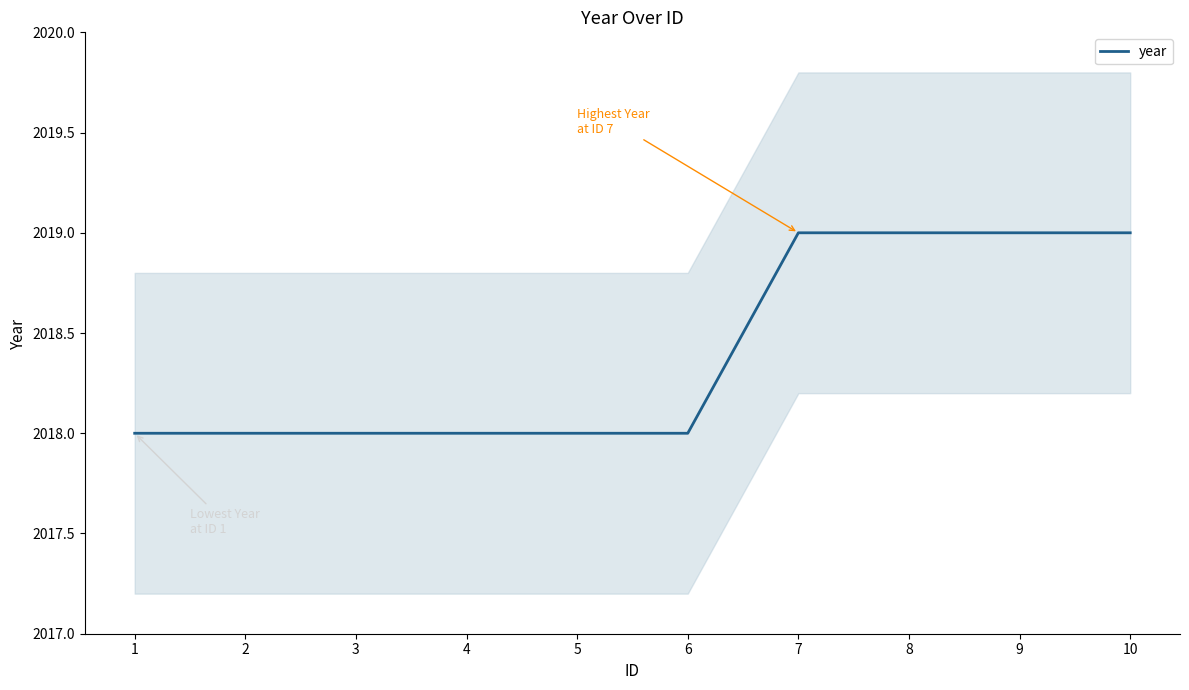

List the labels in order of value, largest first.

7, 8, 9, 10, 1, 2, 3, 4, 5, 6